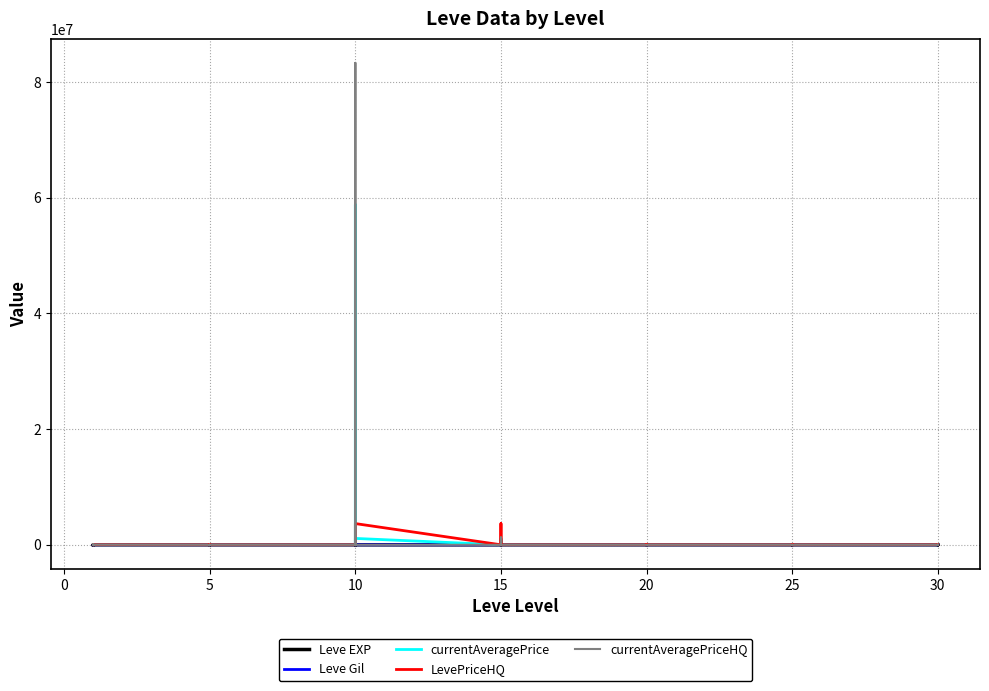

At how many categories does at least one series exceed 28341100?

1